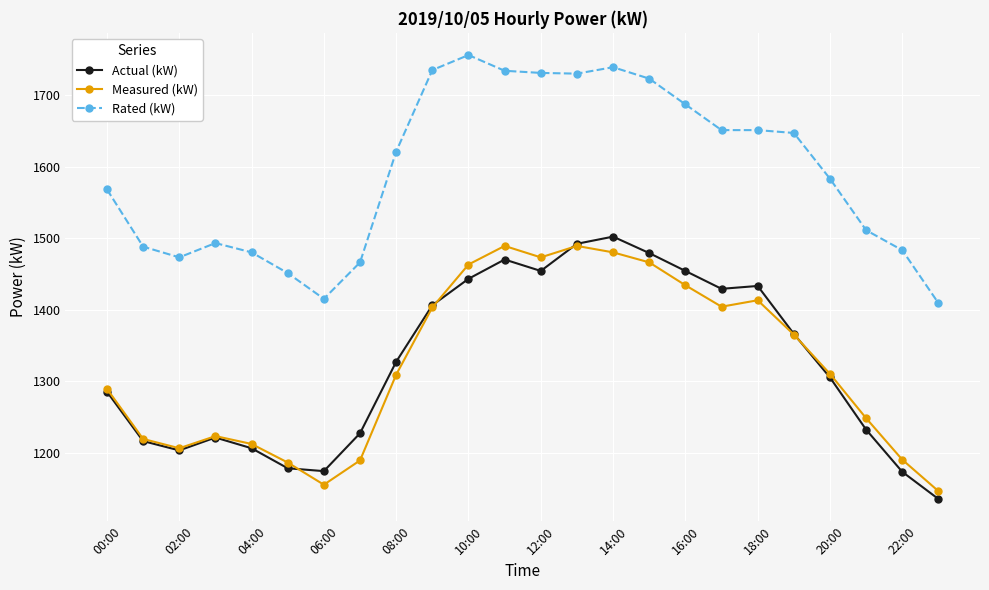

What is the lowest value of the Rated (kW) series?

1409